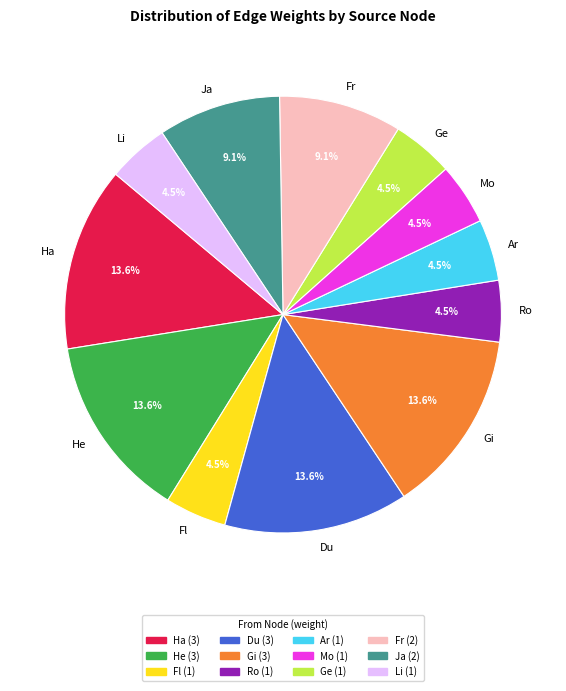

To the nearest percent, what is the difference between the largest and smallest slice percentages?

9%